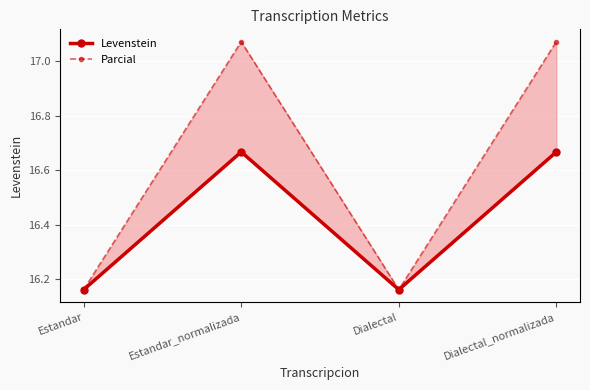

True or false: Parcial and Levenstein intersect in this chart.

False